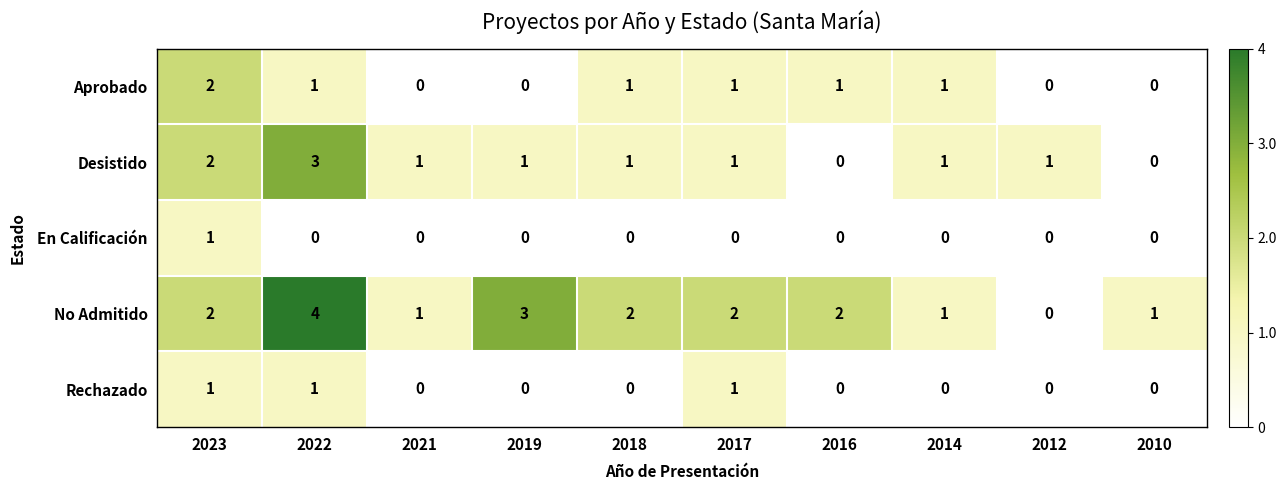

At which category is the sum across all series the highest?

2022